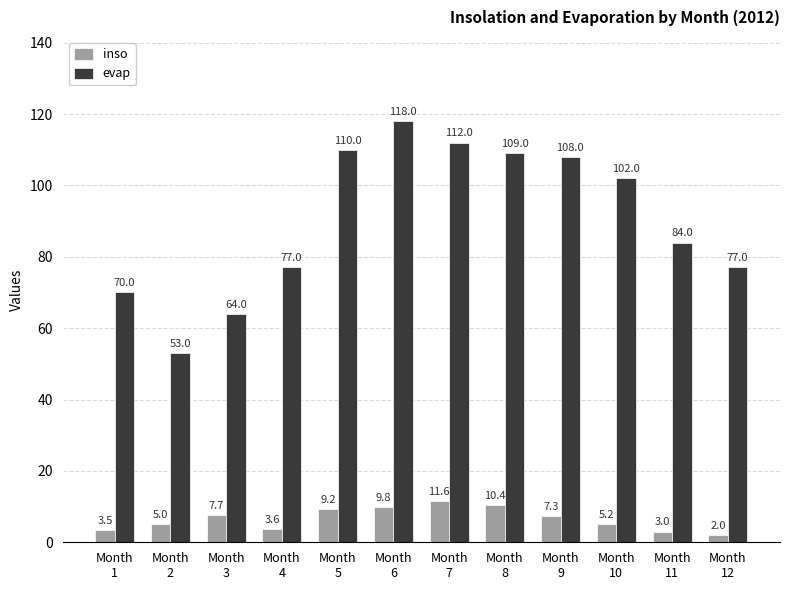

What is the approximate value of evap at Month
8?

109.0